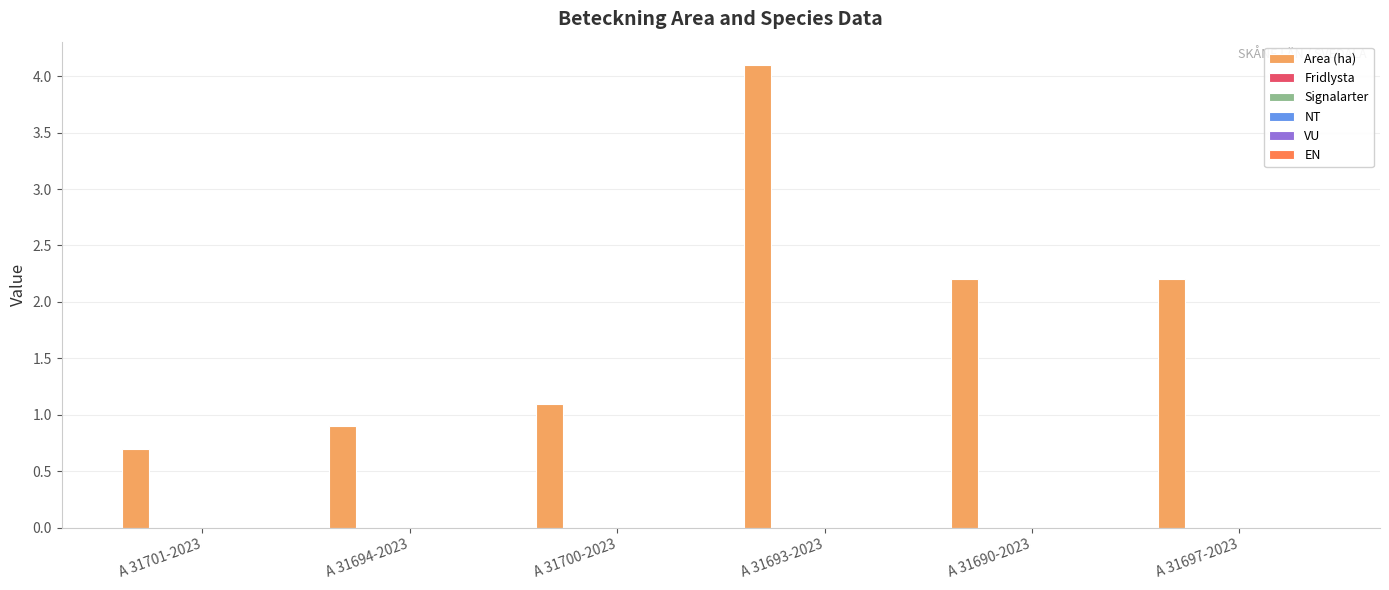

What is the value of the 6th bar from the left?

2.2